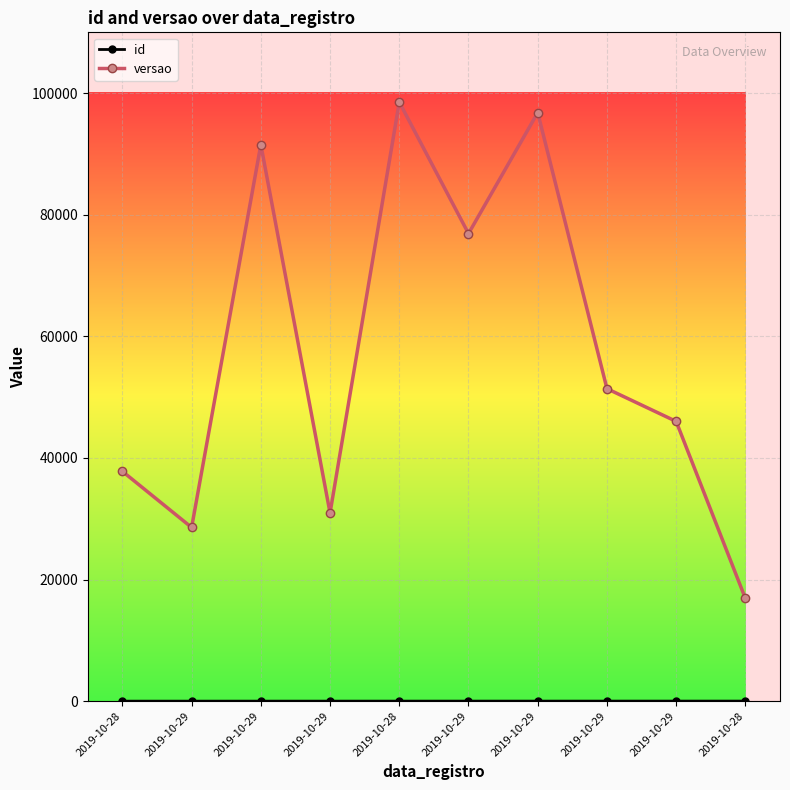

How many lines are shown in the chart?

2